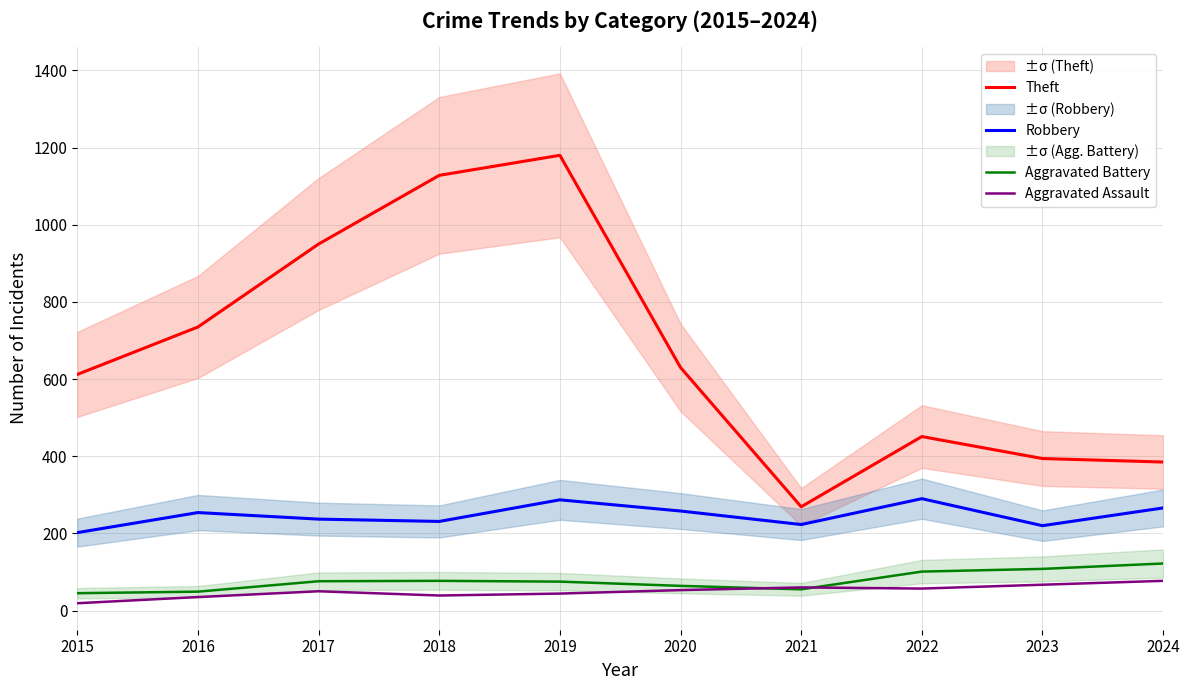

In Aggravated Assault, how many points are higher than both neighbors (excluding endpoints)?

2